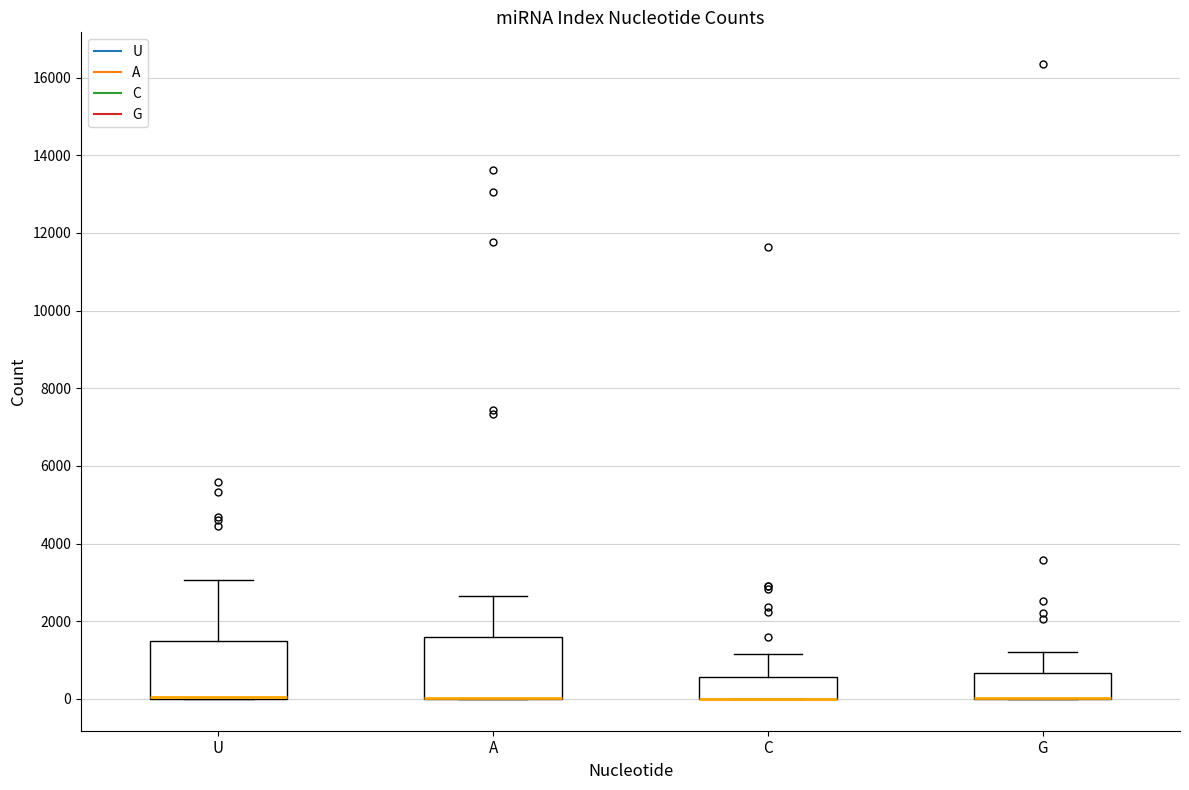

Reading left to right, read every box against the y-axis: the position of its median line, the range the box covers, and the ends of its whiskers. The values are not printed on the chart, so give them approximately, as read against the axis.

U: median 0 (drawn on the box's lower edge), box 0 to 1400, whiskers 0 to 3000
A: median 0 (drawn on the box's lower edge), box 0 to 1600, whiskers 0 to 2600
C: median 0 (drawn on the box's lower edge), box 0 to 600, whiskers 0 to 1200
G: median 0 (drawn on the box's lower edge), box 0 to 600, whiskers 0 to 1200